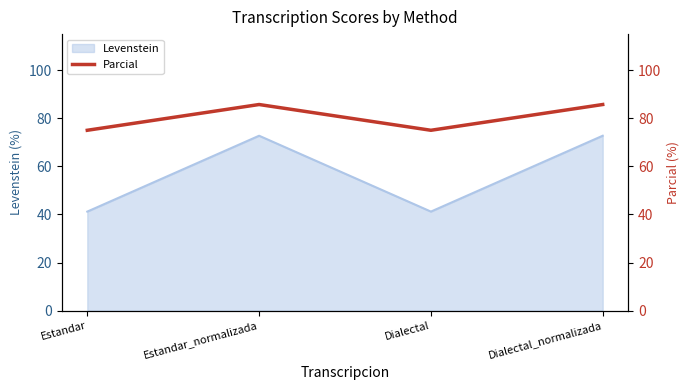

What is the label of the 2nd point from the right?

Dialectal